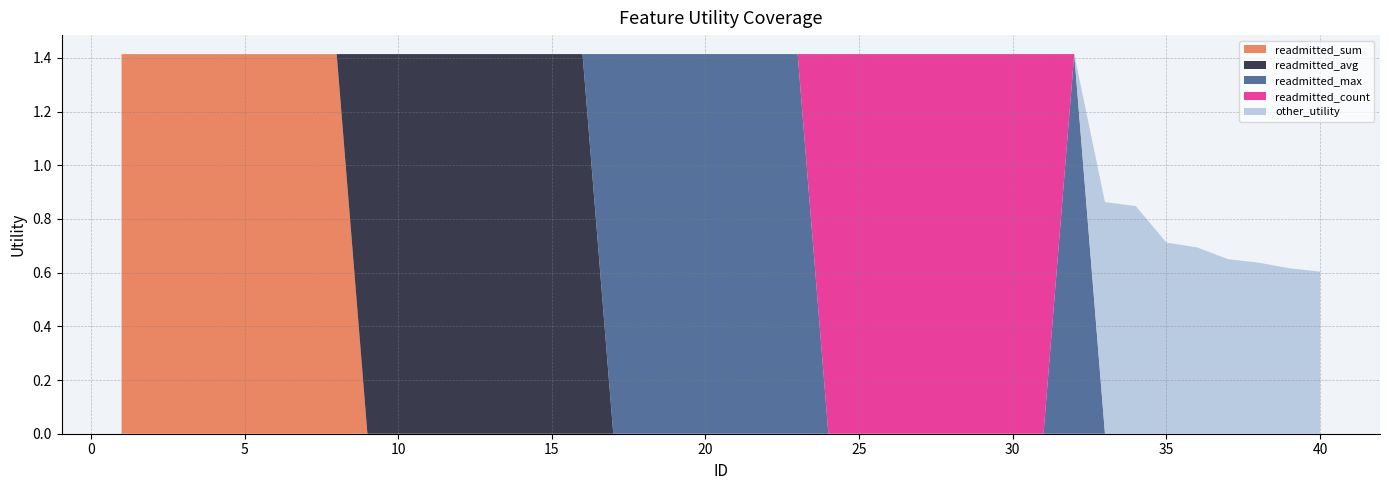

Reading left to right, transcribe all the data shown in this chart.

readmitted_sum: 1.4	1.4	1.4	1.4	1.4	1.4	1.4	1.4	0.0	0.0	0.0	0.0	0.0	0.0	0.0	0.0	0.0	0.0	0.0	0.0	0.0	0.0	0.0	0.0	0.0	0.0	0.0	0.0	0.0	0.0	0.0	0.0	0.0	0.0	0.0	0.0	0.0	0.0	0.0	0.0
readmitted_avg: 0.0	0.0	0.0	0.0	0.0	0.0	0.0	0.0	1.4	1.4	1.4	1.4	1.4	1.4	1.4	1.4	0.0	0.0	0.0	0.0	0.0	0.0	0.0	0.0	0.0	0.0	0.0	0.0	0.0	0.0	0.0	0.0	0.0	0.0	0.0	0.0	0.0	0.0	0.0	0.0
readmitted_max: 0.0	0.0	0.0	0.0	0.0	0.0	0.0	0.0	0.0	0.0	0.0	0.0	0.0	0.0	0.0	0.0	1.4	1.4	1.4	1.4	1.4	1.4	1.4	0.0	0.0	0.0	0.0	0.0	0.0	0.0	0.0	1.4	0.0	0.0	0.0	0.0	0.0	0.0	0.0	0.0
readmitted_count: 0.0	0.0	0.0	0.0	0.0	0.0	0.0	0.0	0.0	0.0	0.0	0.0	0.0	0.0	0.0	0.0	0.0	0.0	0.0	0.0	0.0	0.0	0.0	1.4	1.4	1.4	1.4	1.4	1.4	1.4	1.4	0.0	0.0	0.0	0.0	0.0	0.0	0.0	0.0	0.0
other_utility: 0.0	0.0	0.0	0.0	0.0	0.0	0.0	0.0	0.0	0.0	0.0	0.0	0.0	0.0	0.0	0.0	0.0	0.0	0.0	0.0	0.0	0.0	0.0	0.0	0.0	0.0	0.0	0.0	0.0	0.0	0.0	0.0	0.9	0.8	0.7	0.7	0.7	0.6	0.6	0.6